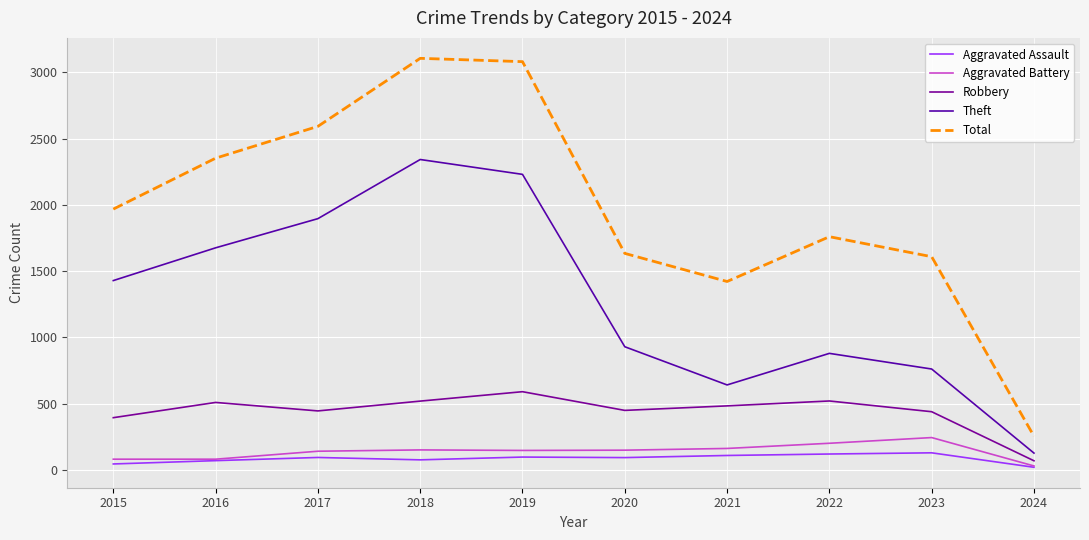

Is the value of Aggravated Assault at 2017 greater than the value of Total at 2018?

No